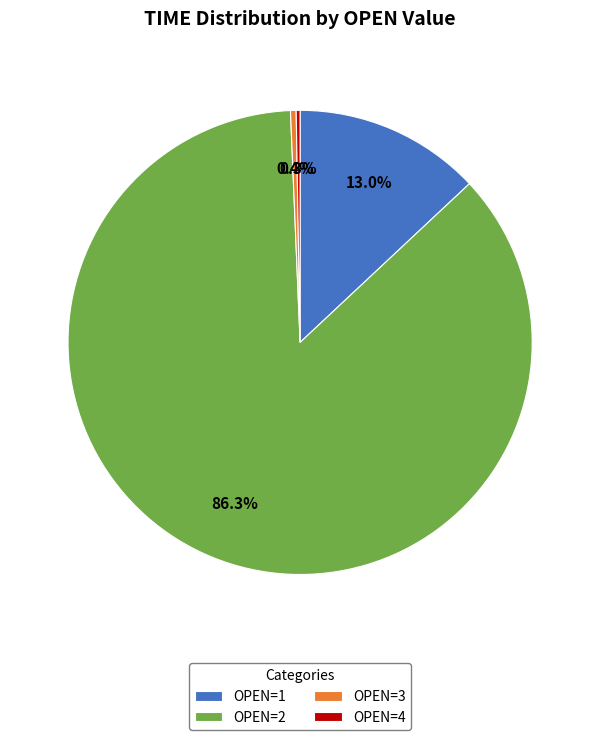

What is the largest slice in the pie chart?

OPEN=2